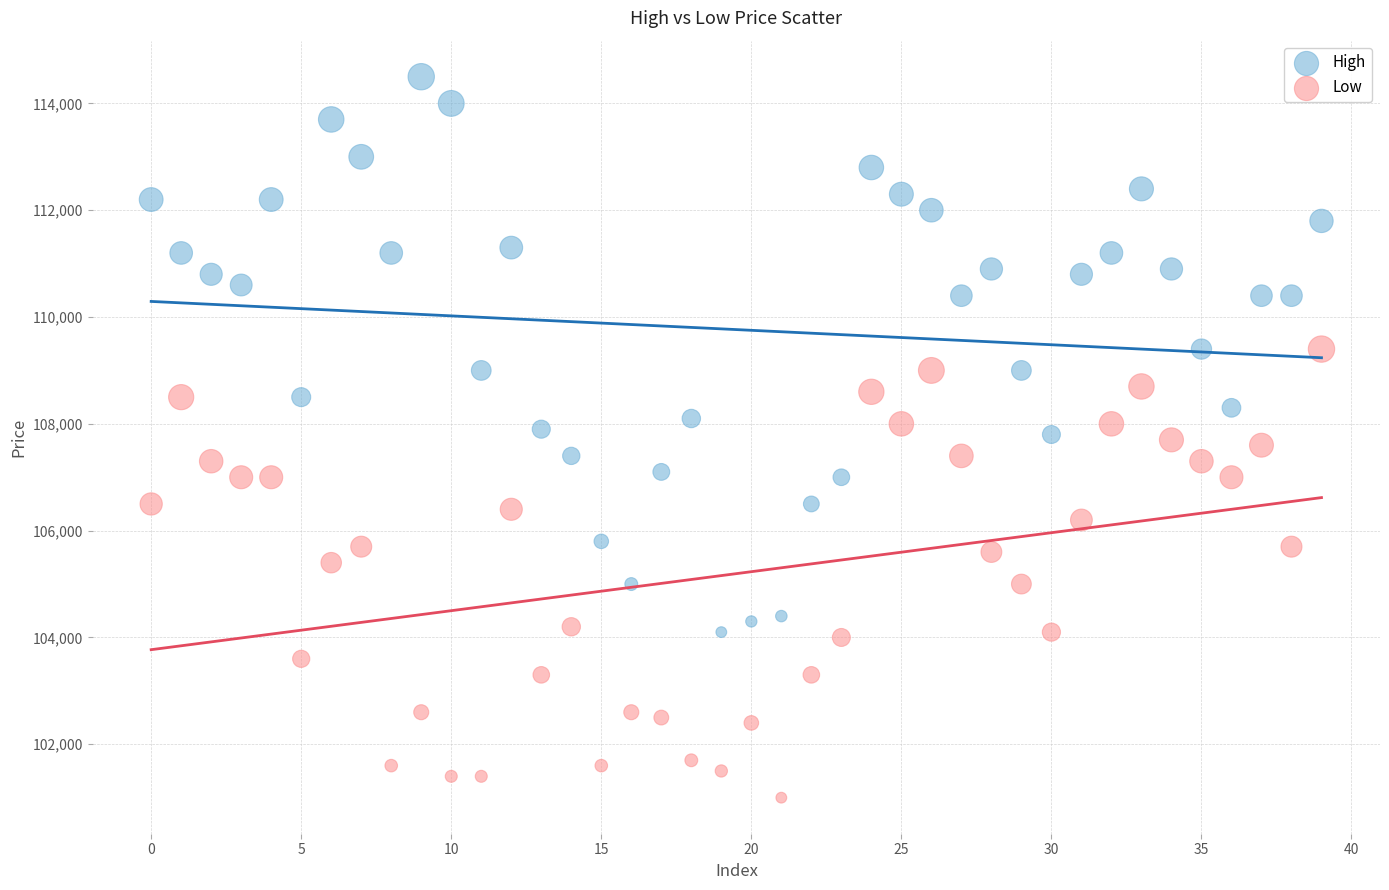

Which series reaches the minimum Y coordinate?

Low